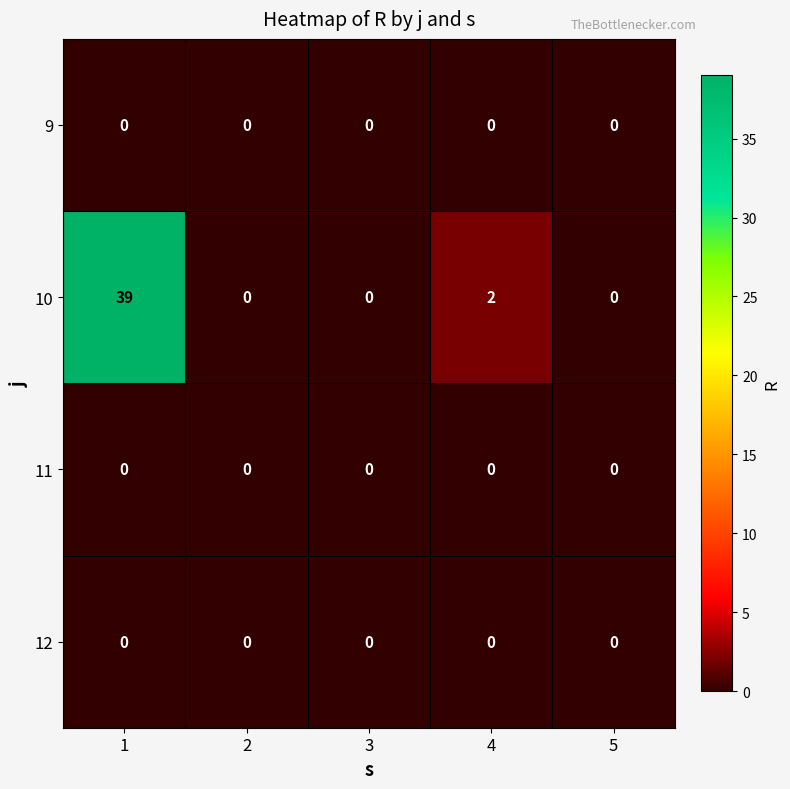

Which series changed the most between 2 and 4?

10